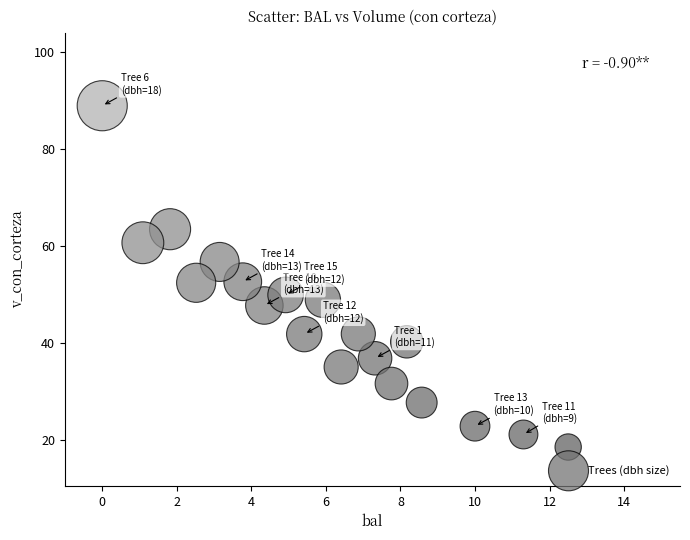

What is the range of X values (max minus min)?

12.5